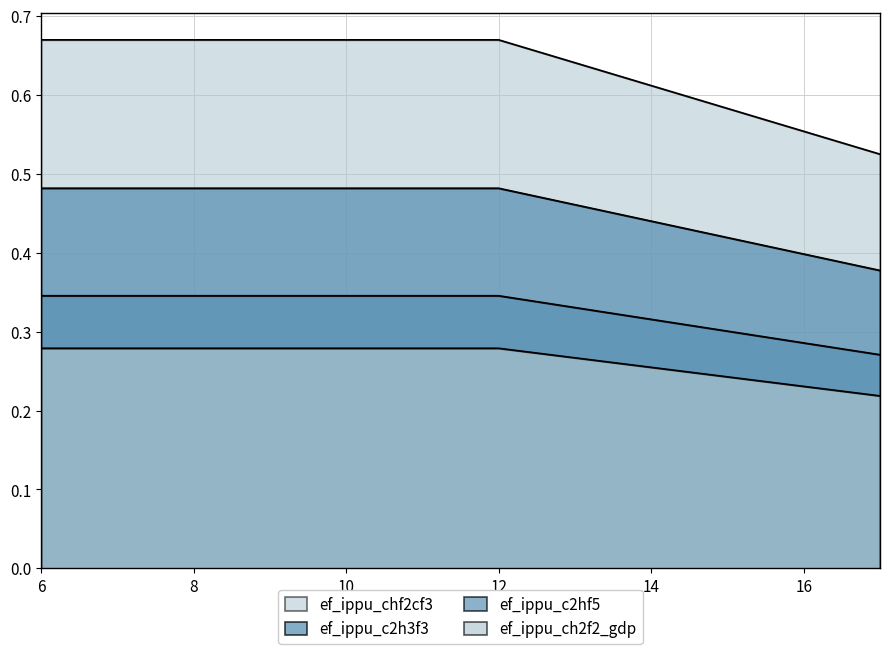

Between 8 and 17, which is larger?

8